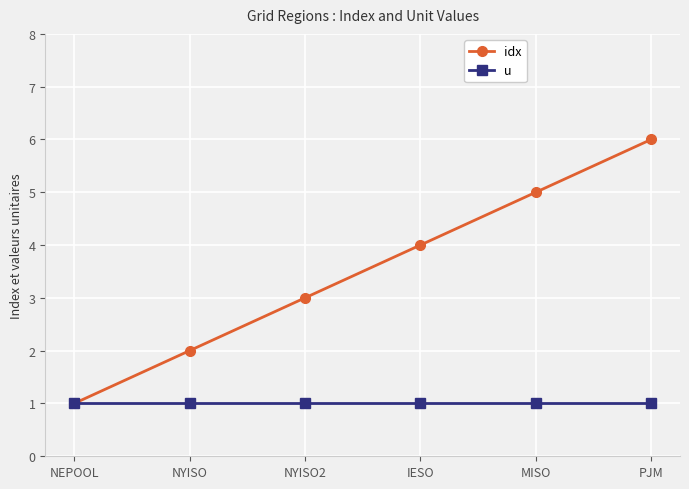

List the labels in order of idx value, smallest first.

NEPOOL, NYISO, NYISO2, IESO, MISO, PJM